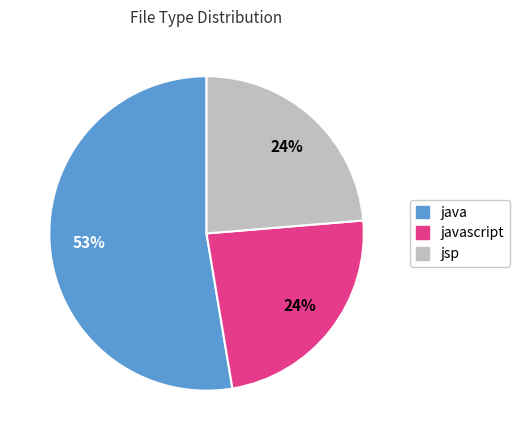

The javascript slice represents 19% of the pie. True or false?

False